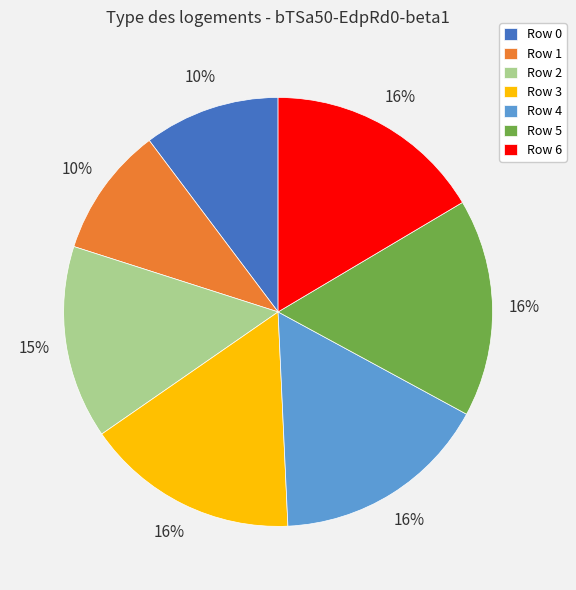

Combined, do Row 6 and Row 4 account for over 50%?

No